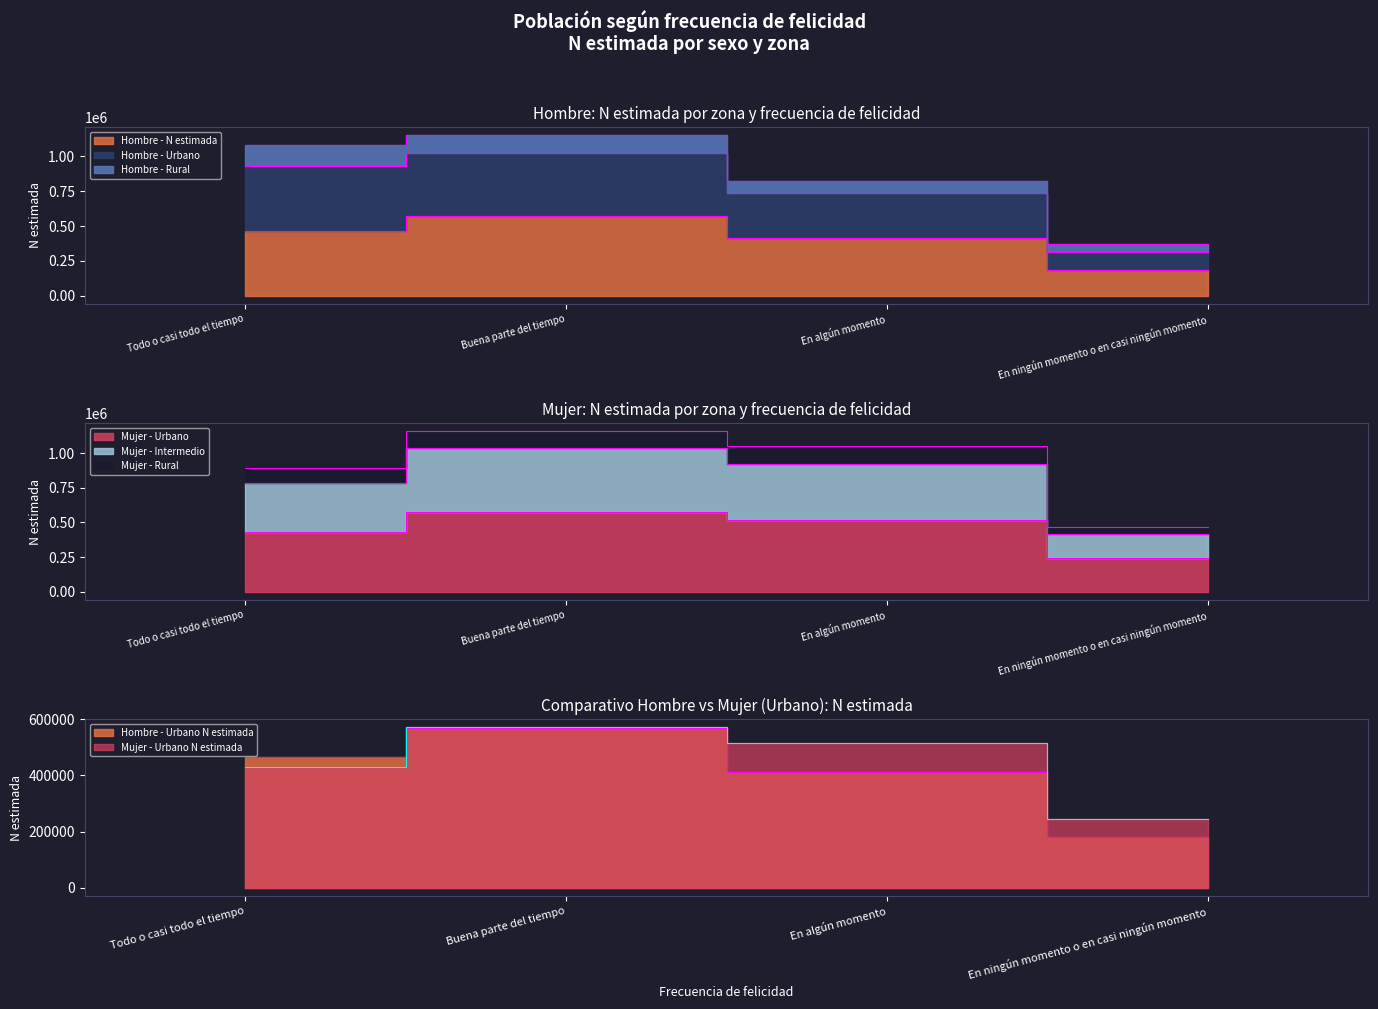

True or false: Mujer - Urbano and Mujer - Intermedio cross at least once.

False